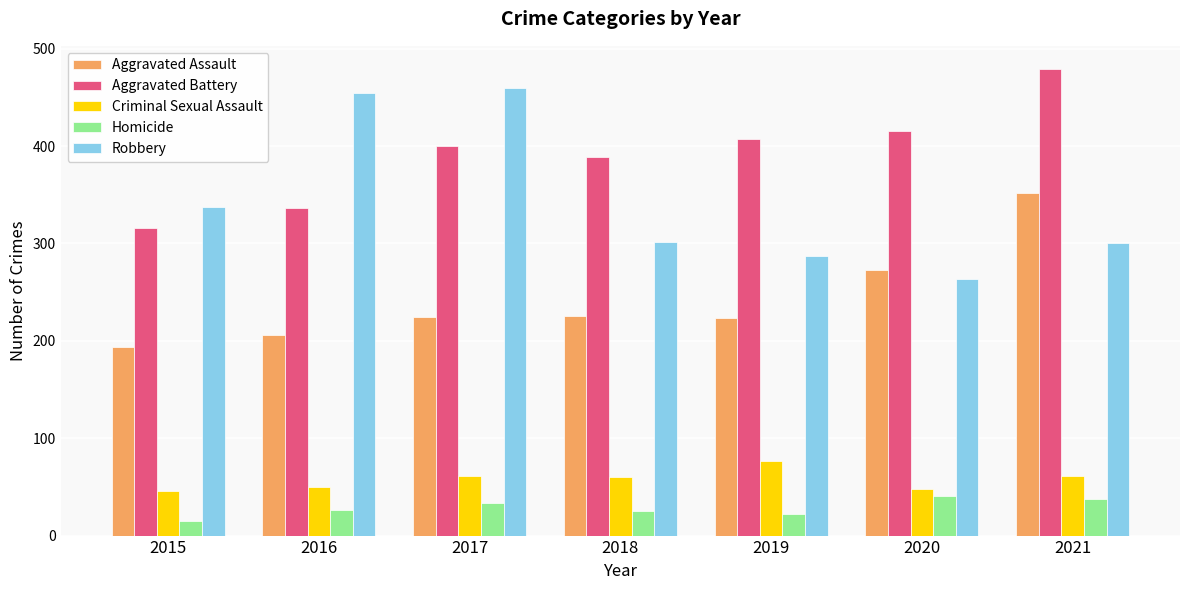

Count the number of categories in the chart.

7